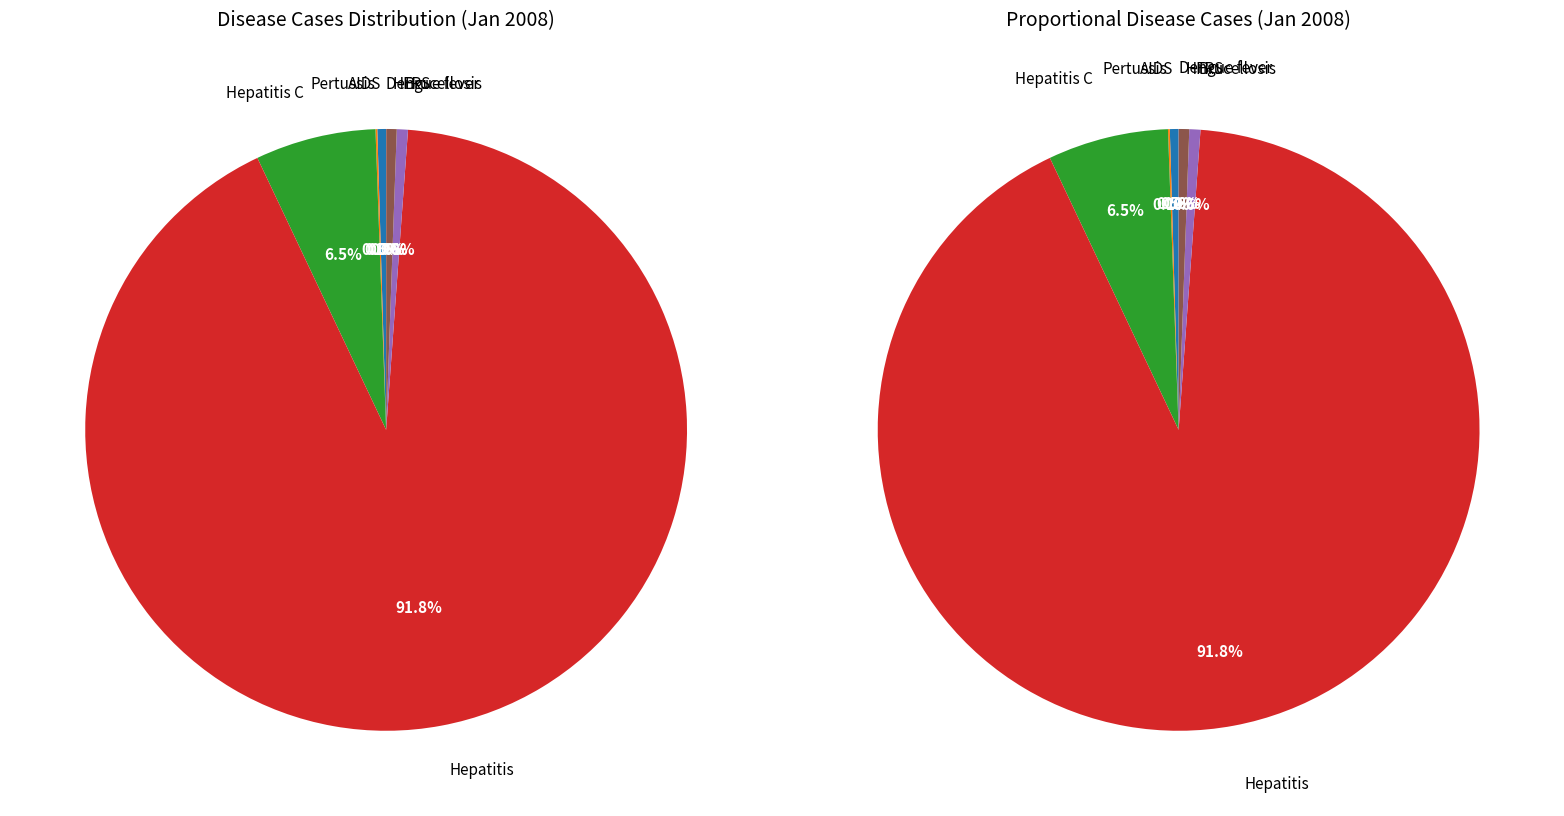

Which category has the biggest portion of the pie?

Hepatitis